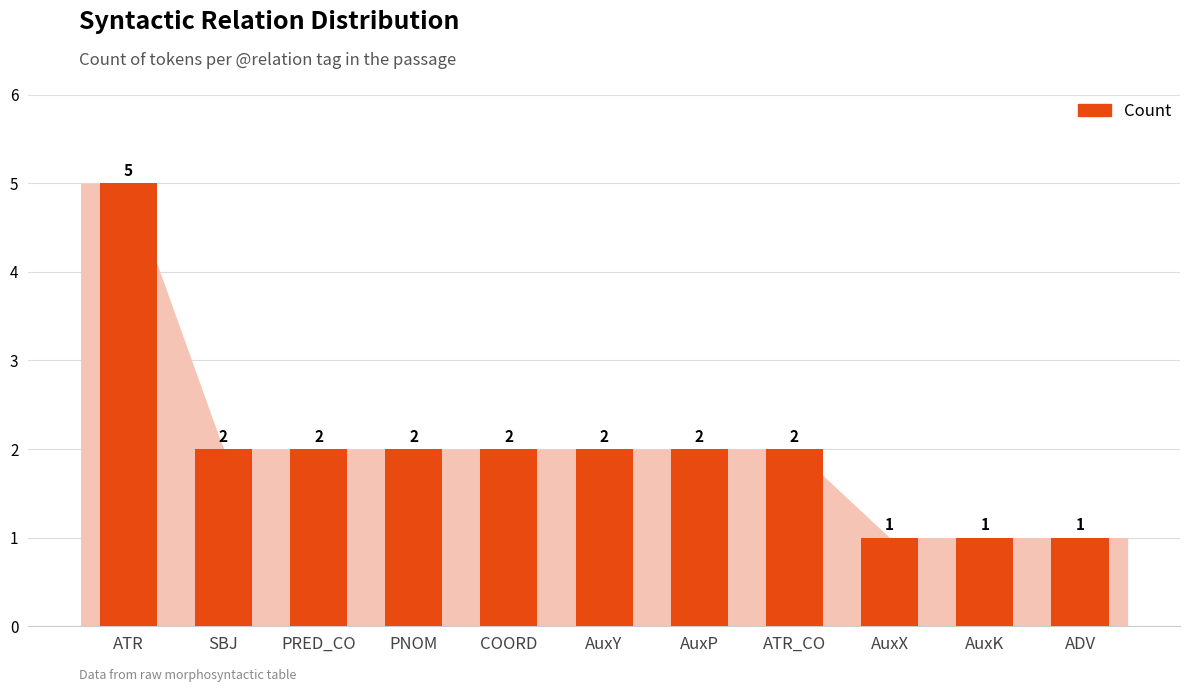

How many data points does each series have?

11